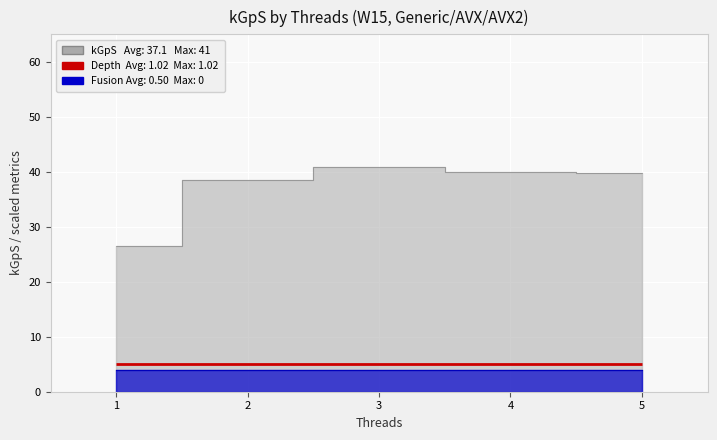

At which label does kGpS reach its minimum?

1